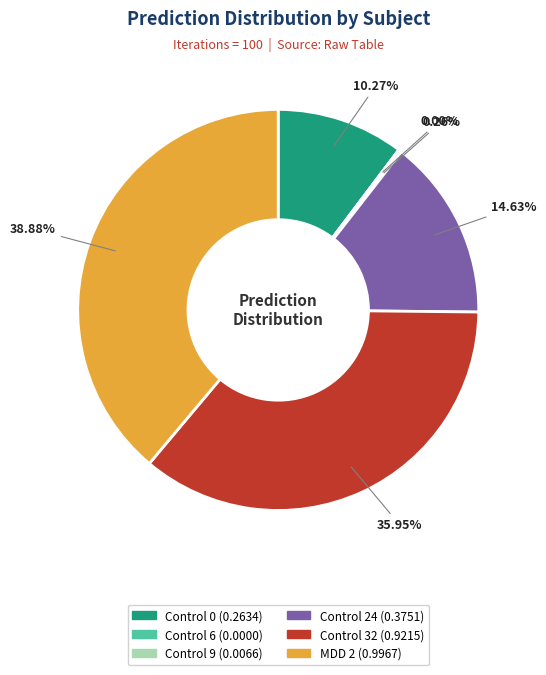

Count the number of slices in the pie.

6